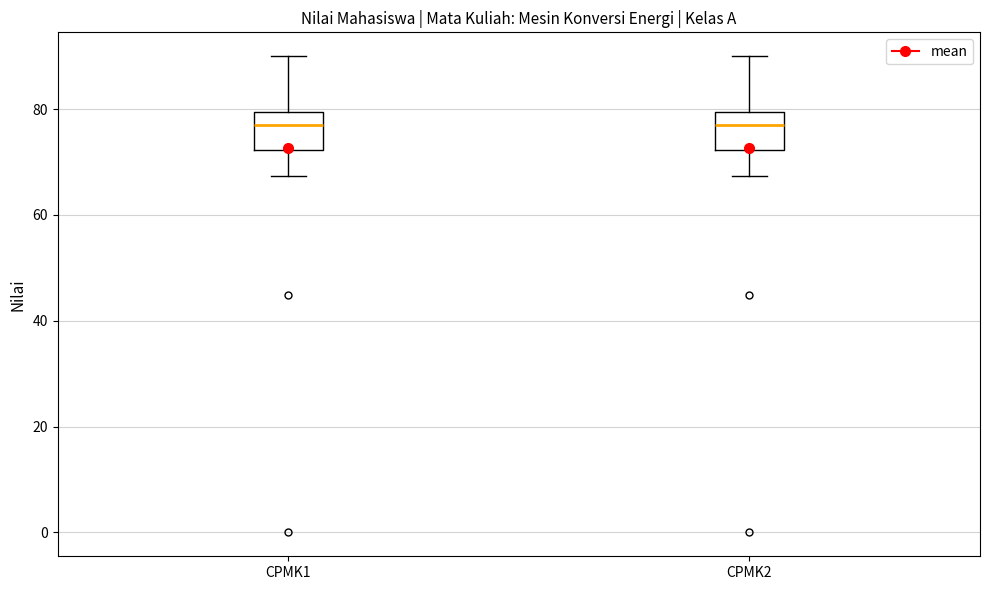

Reading left to right, transcribe this box plot: for each box, give where its median line is, the range the box spans, and where its two whiskers end, as read against the y-axis. The values are not printed on the chart, so give them approximately, as read against the axis.

CPMK1: median 78, box 72 to 80, whiskers 68 to 90
CPMK2: median 78, box 72 to 80, whiskers 68 to 90